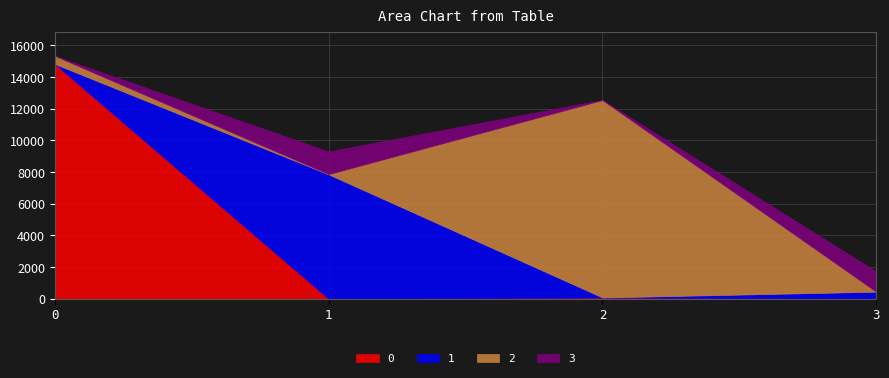

Where do 3 and 0 first cross each other?

0 and 1